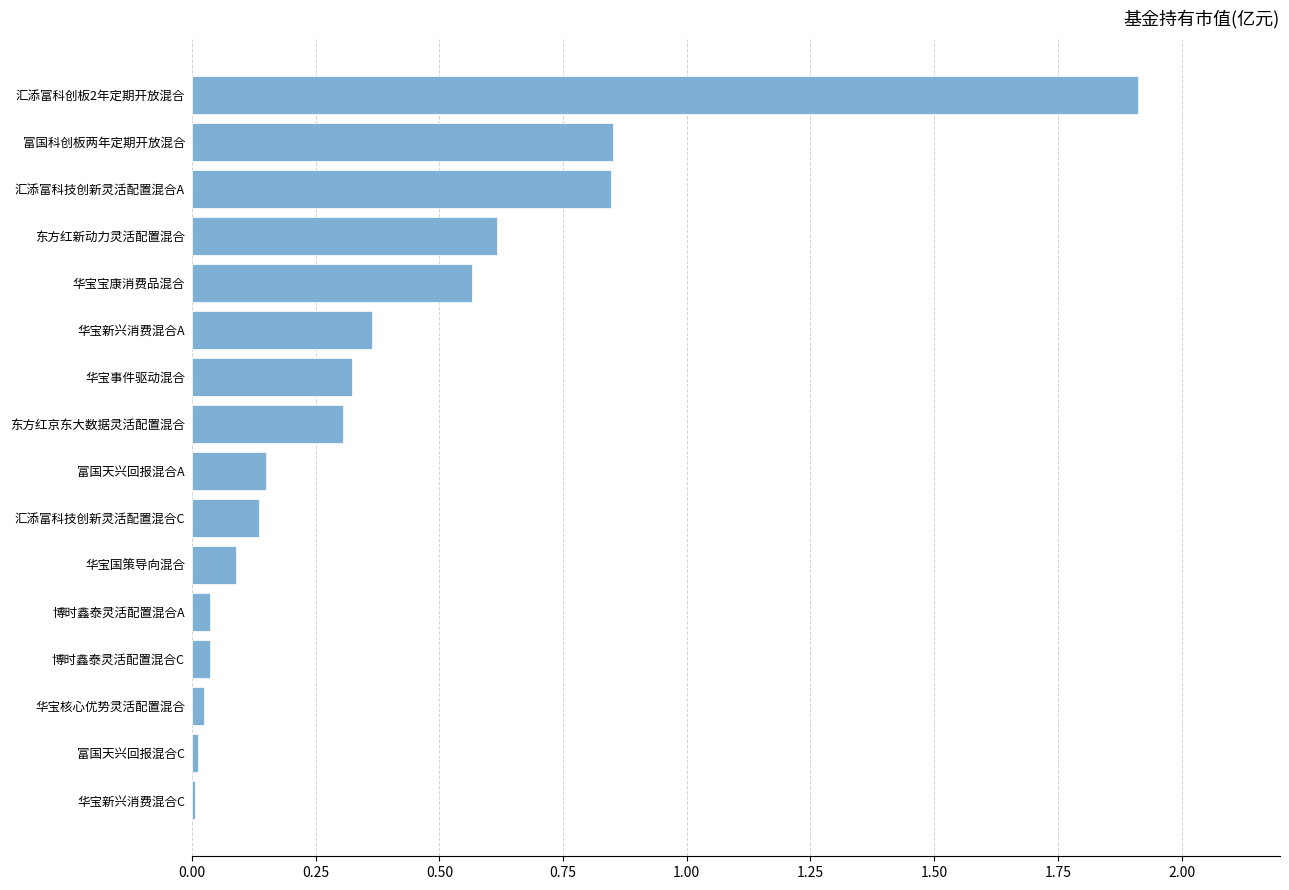

What is the maximum value shown in the chart?

1.9